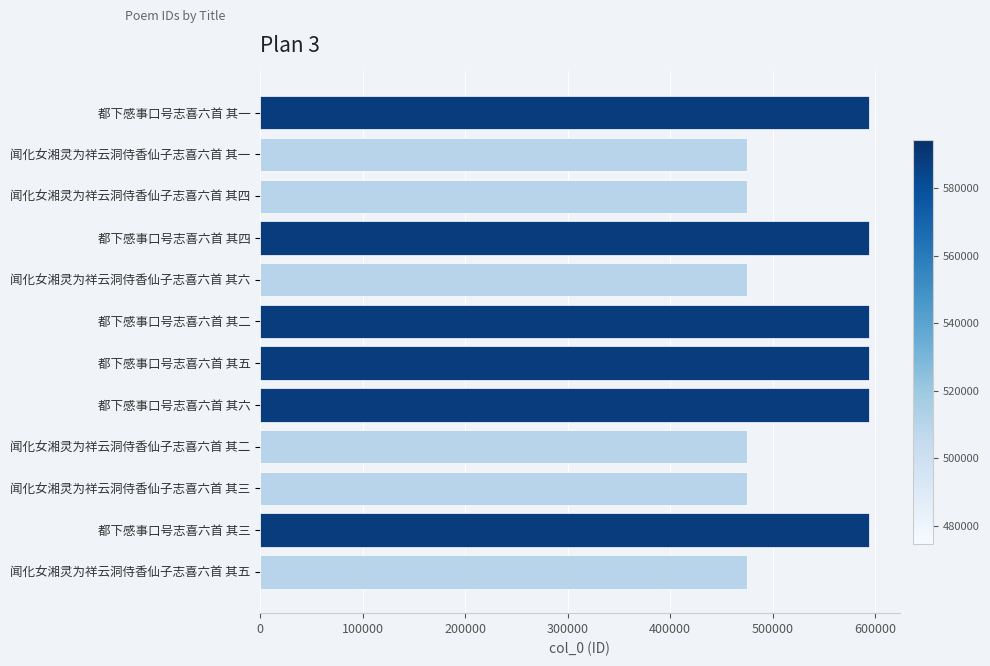

What is the label of the 12th bar from the top?

闻化女湘灵为祥云洞侍香仙子志喜六首 其五